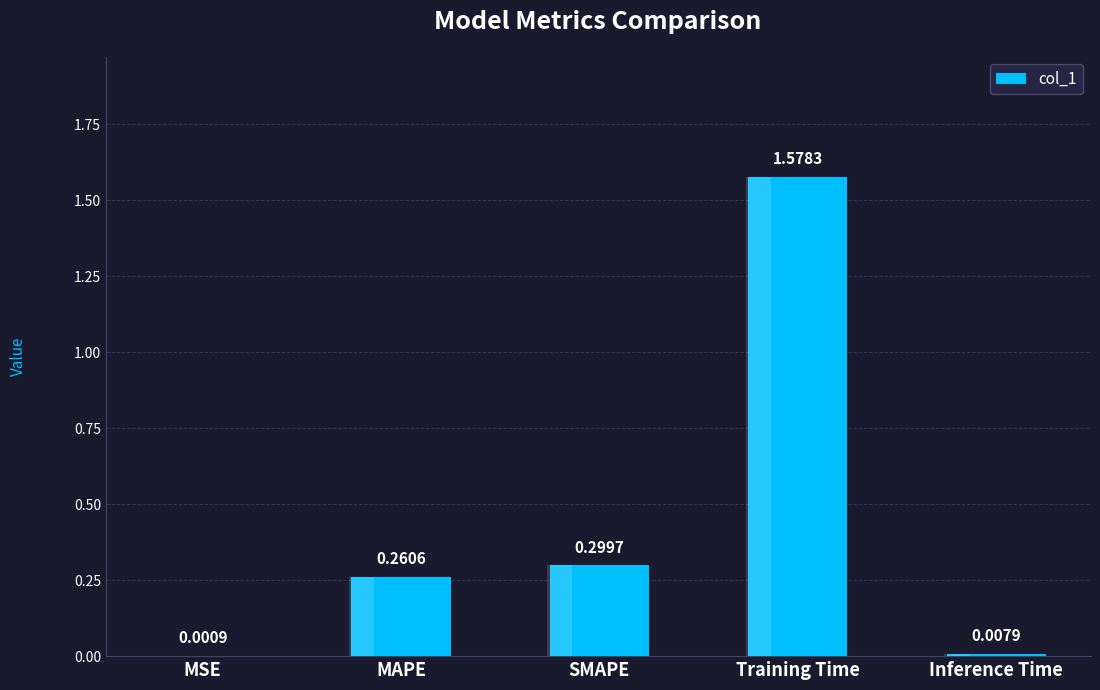

How many bars are there in total?

5